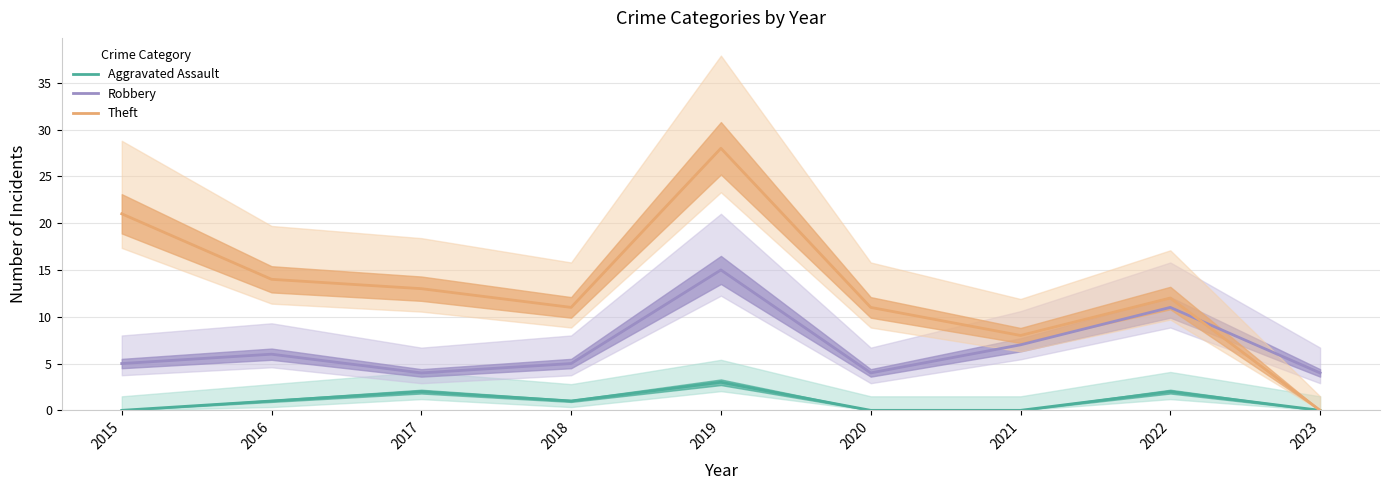

What is the difference between the second highest and minimum values in the Aggravated Assault series?

2